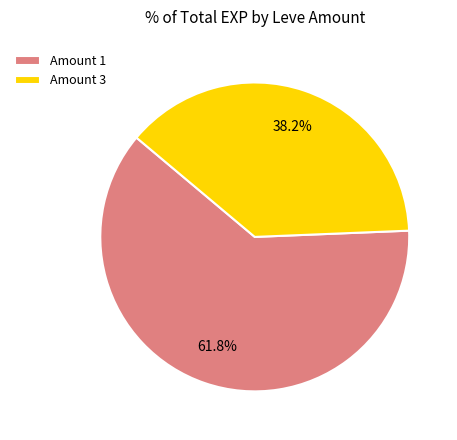

Which slice is the largest?

Amount 1